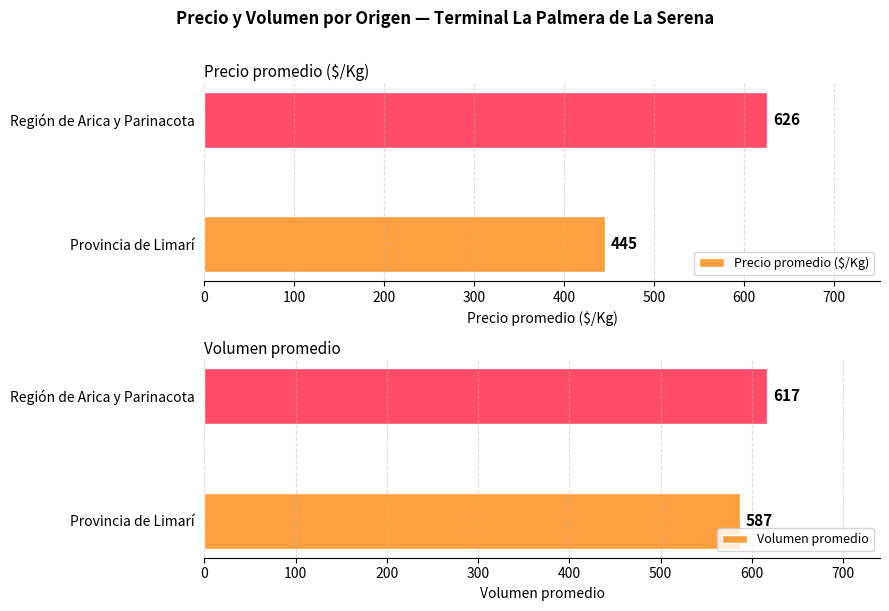

Which series has the widest spread of values?

Precio promedio ($/Kg)